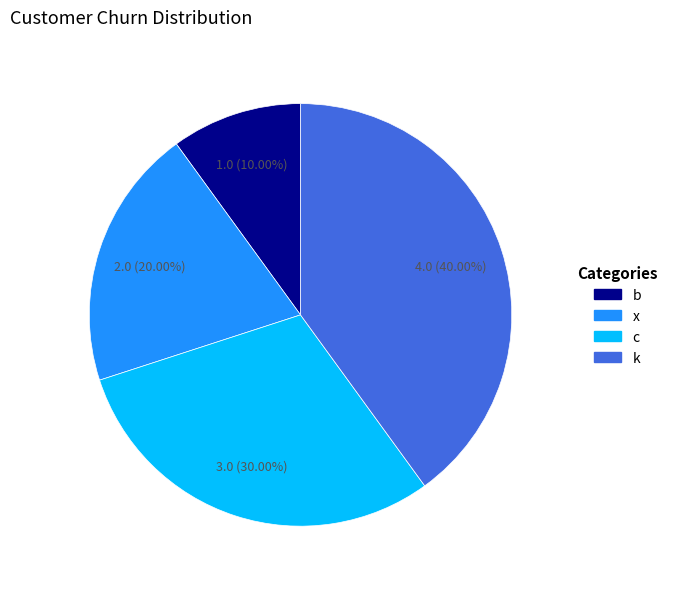

Is there any slice that represents more than half of the pie?

No